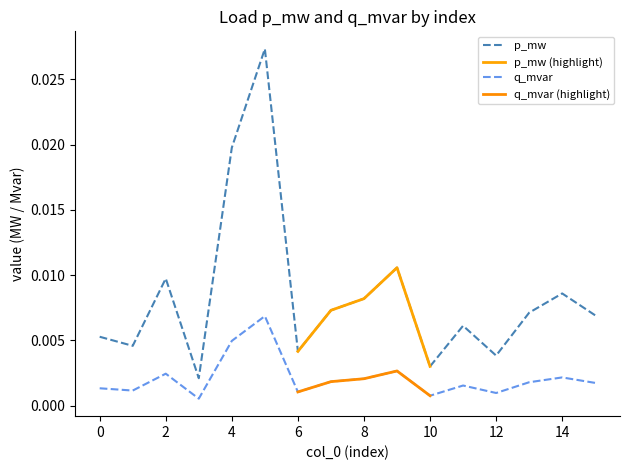

List the labels in order of p_mw value, smallest first.

3, 10, 12, 6, 1, 0, 11, 15, 13, 7, 8, 14, 2, 9, 4, 5